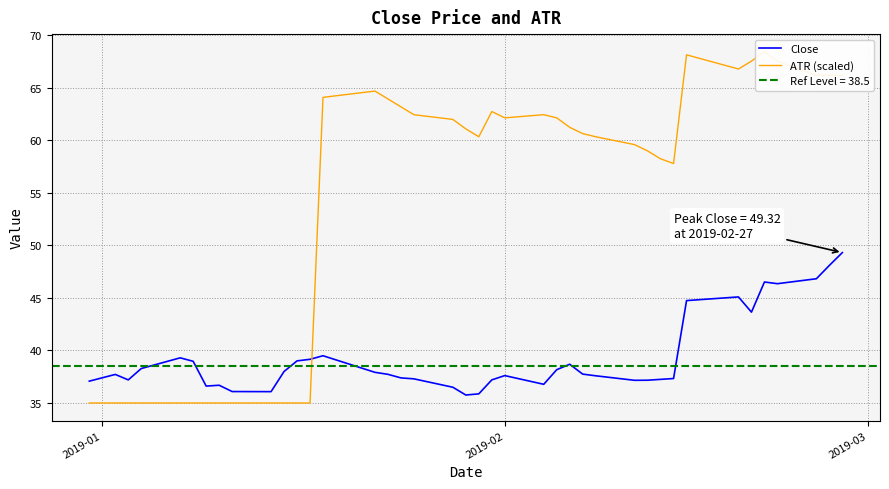

What is the difference between the second highest and second lowest values in the ATR (scaled) series?

33.2